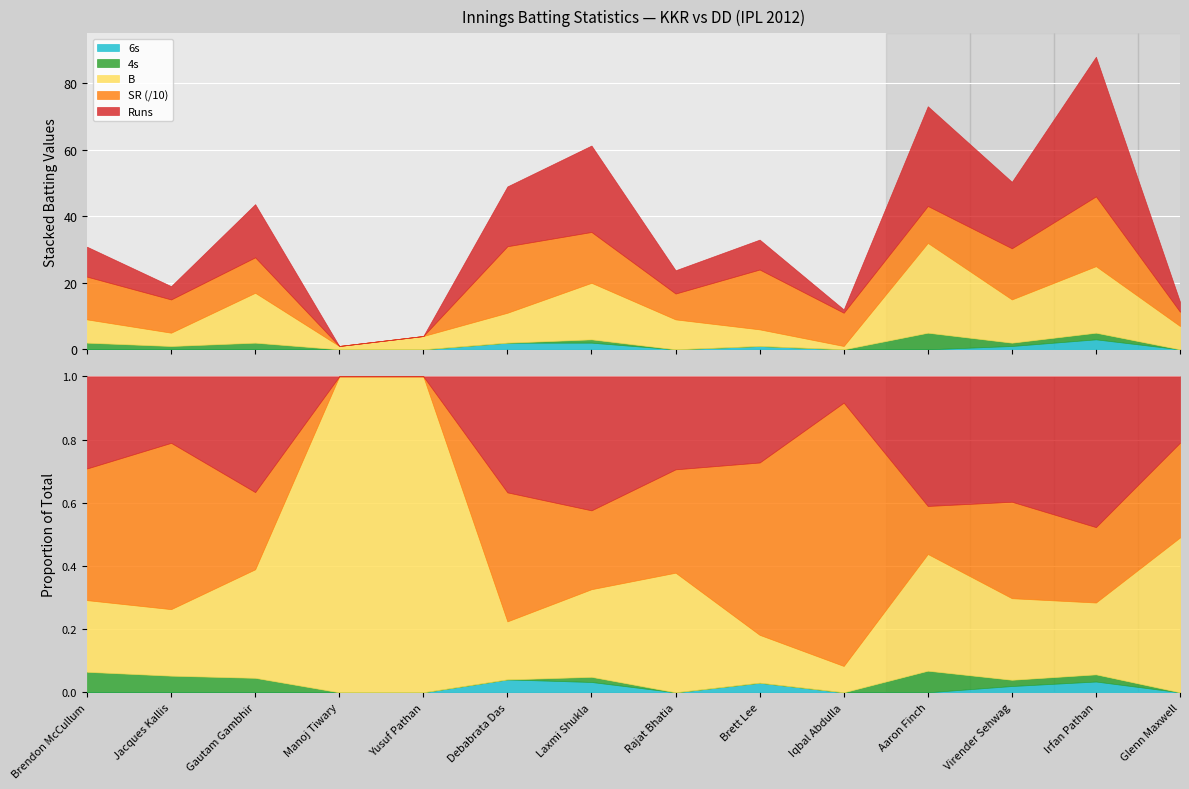

Does the chart display data point markers on the line(s)?

No